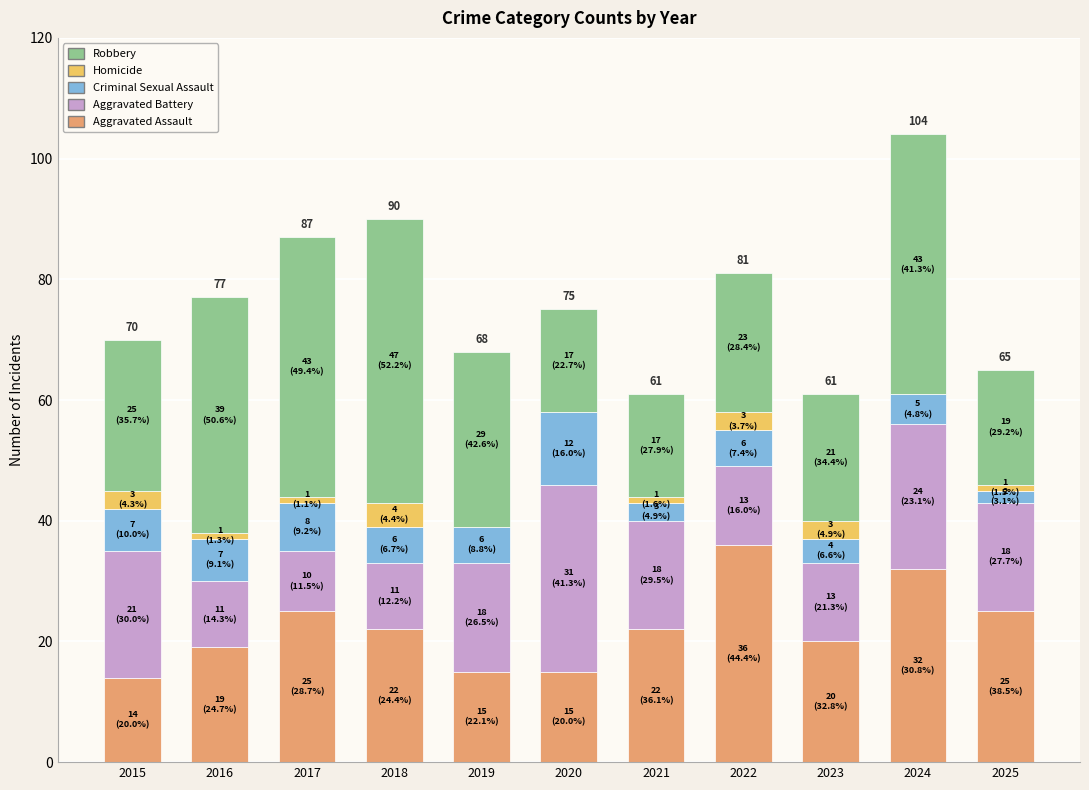

At which category is the sum across all series the highest?

2024